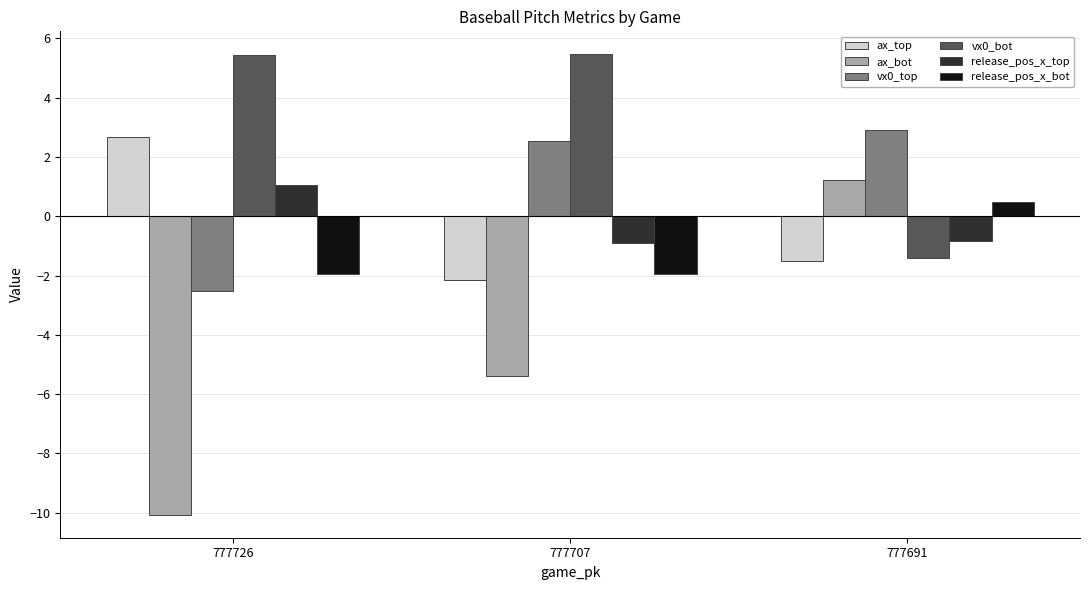

What is the spread (max minus min) of values at 777726?

15.5